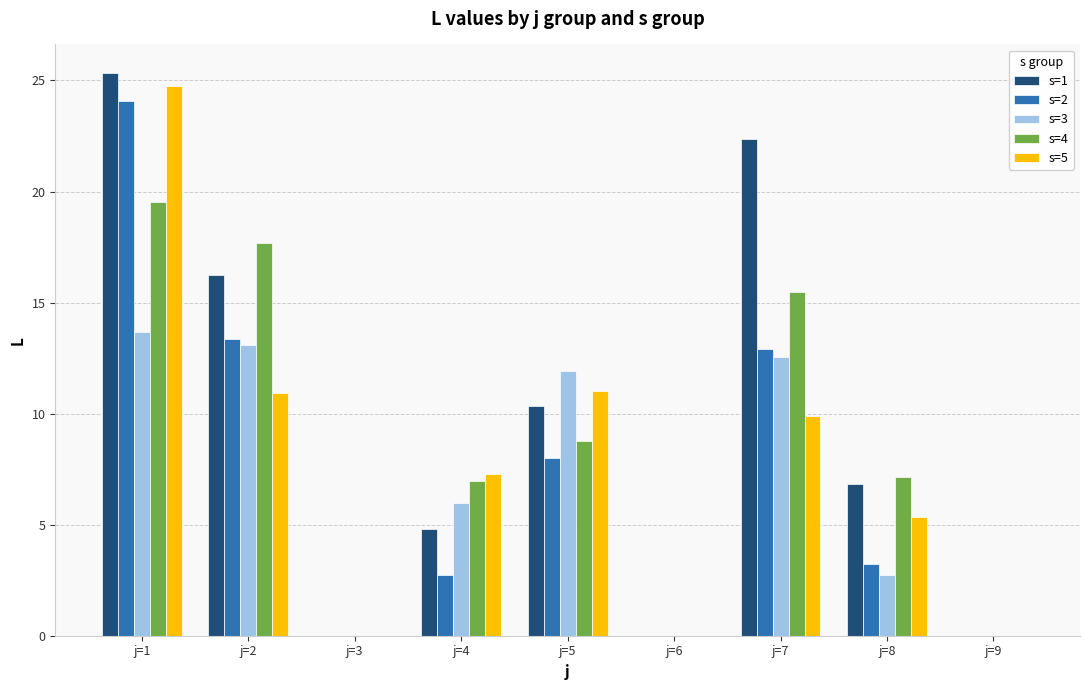

Are the bars horizontal?

No